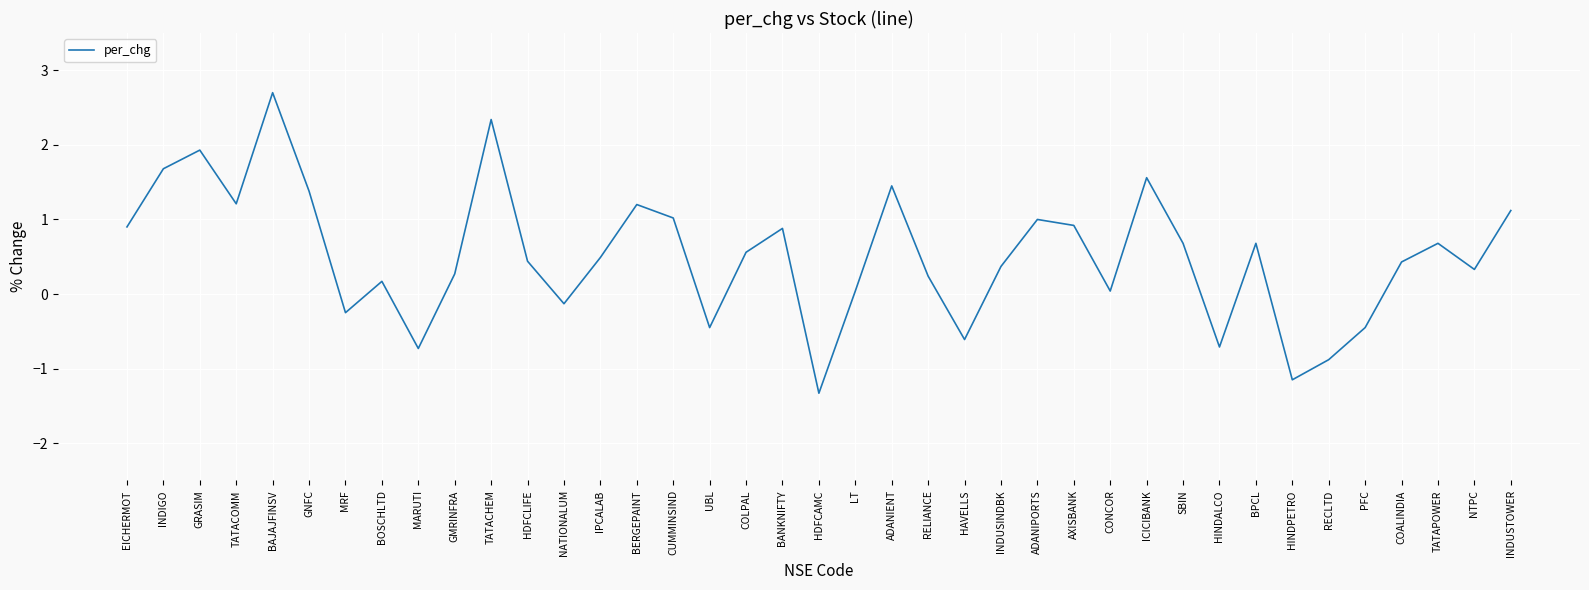

How many lines are shown in the chart?

1